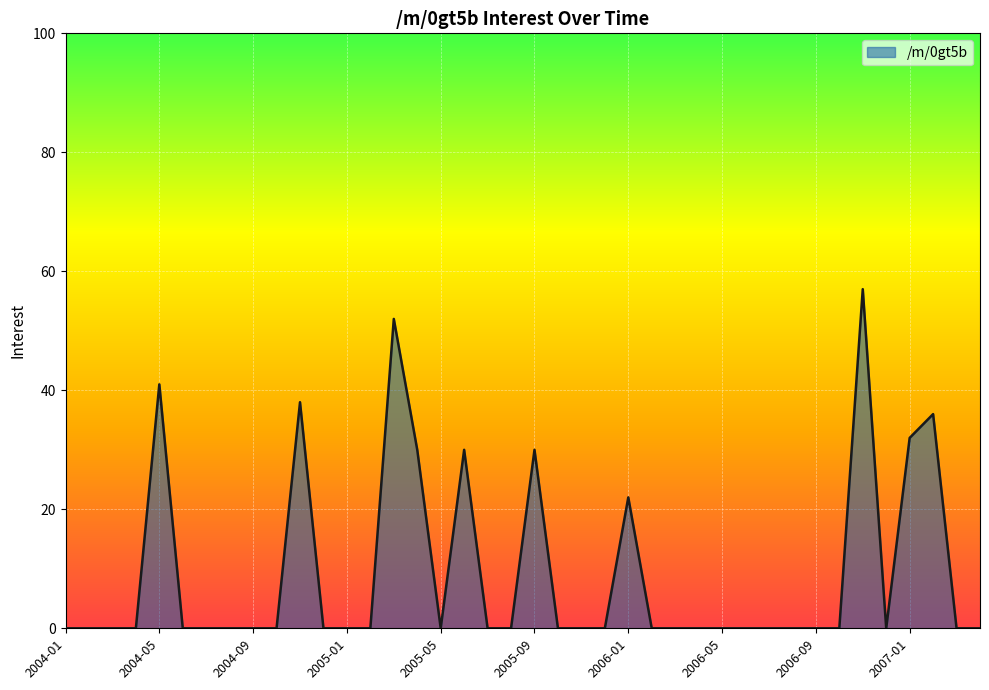

Does the chart have visible grid lines?

Yes